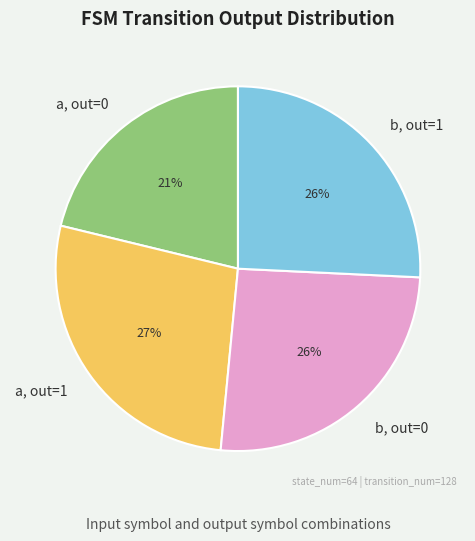

Which slice is the largest?

a, out=1